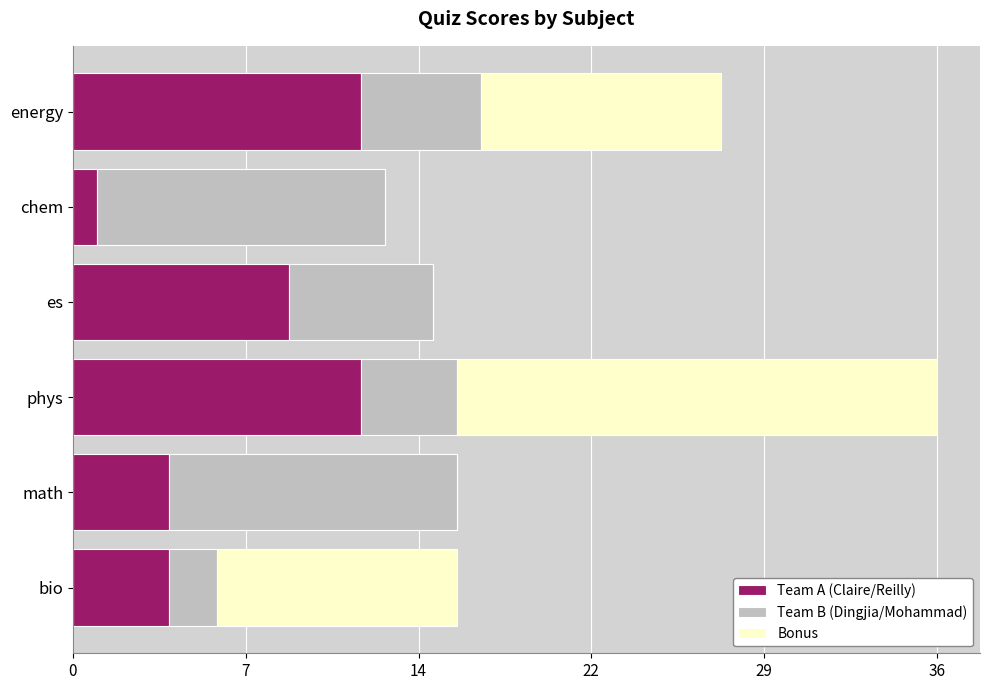

What are all the series names shown in the legend?

Team A (Claire/Reilly), Team B (Dingjia/Mohammad), Bonus